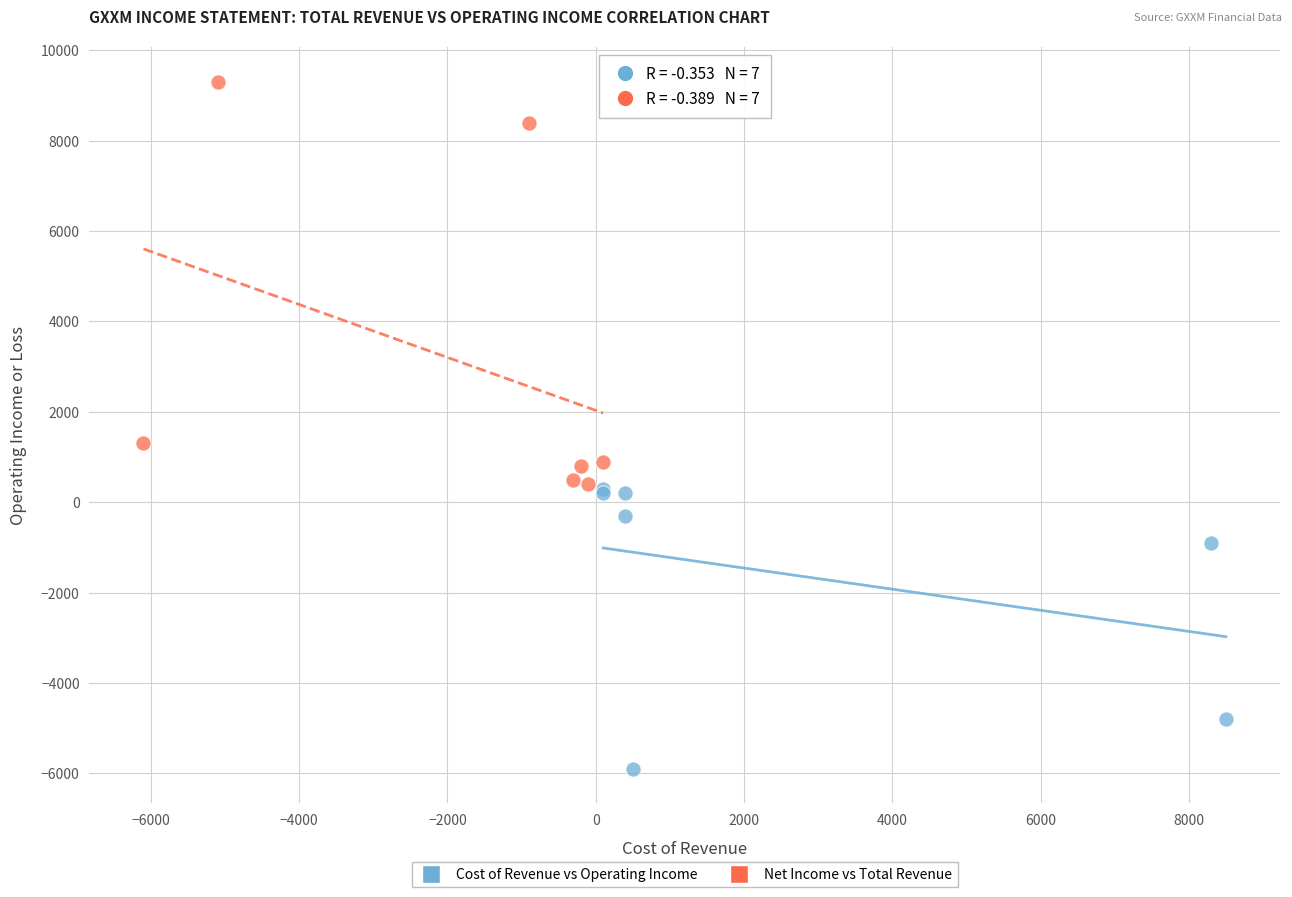

Which series contains the lowest Y value?

Cost of Revenue vs Operating Income